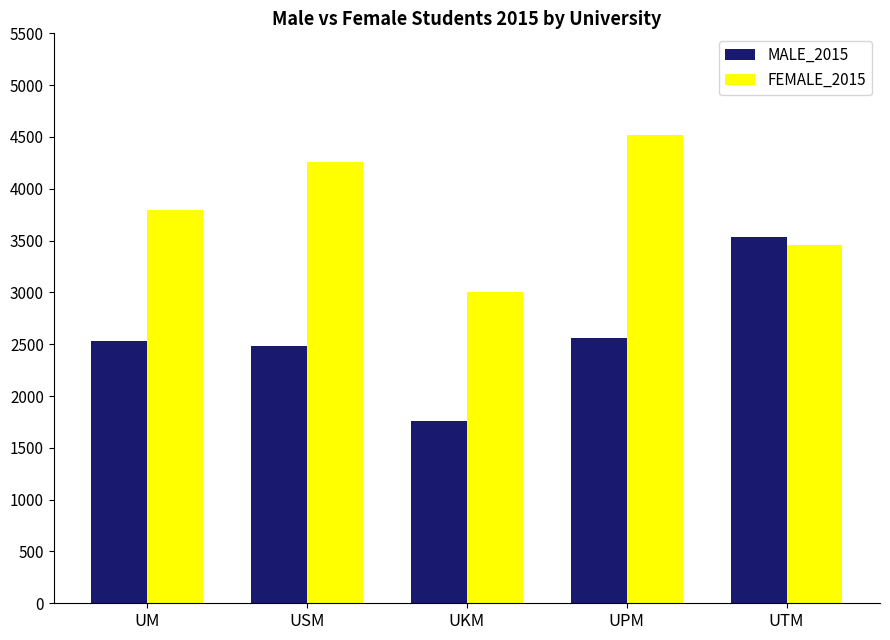

What is the value of the MALE_2015 bar at the 2nd from the left?

2484